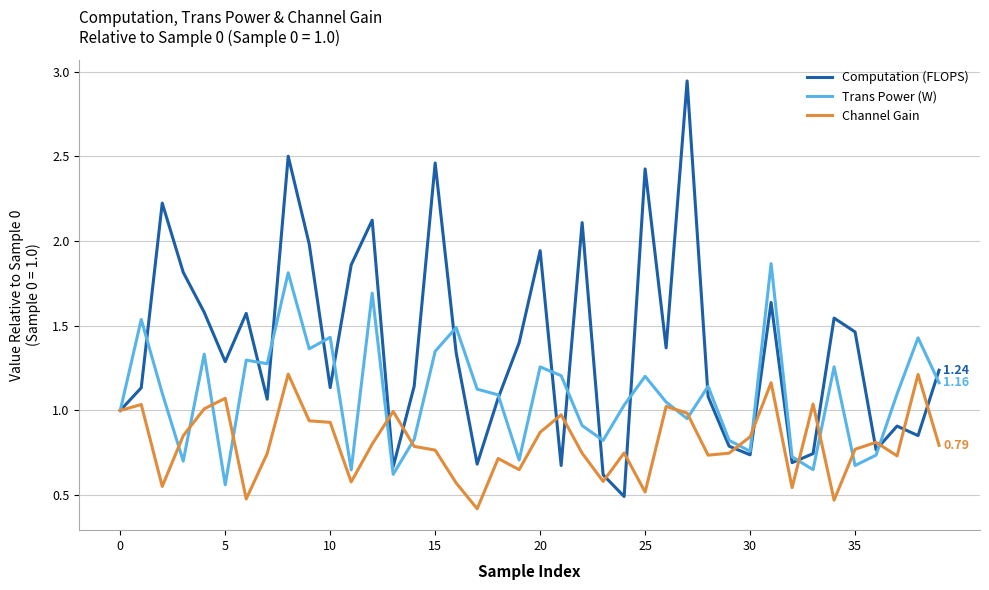

Rank the series by their maximum value, from highest to lowest.

Computation (FLOPS), Trans Power (W), Channel Gain